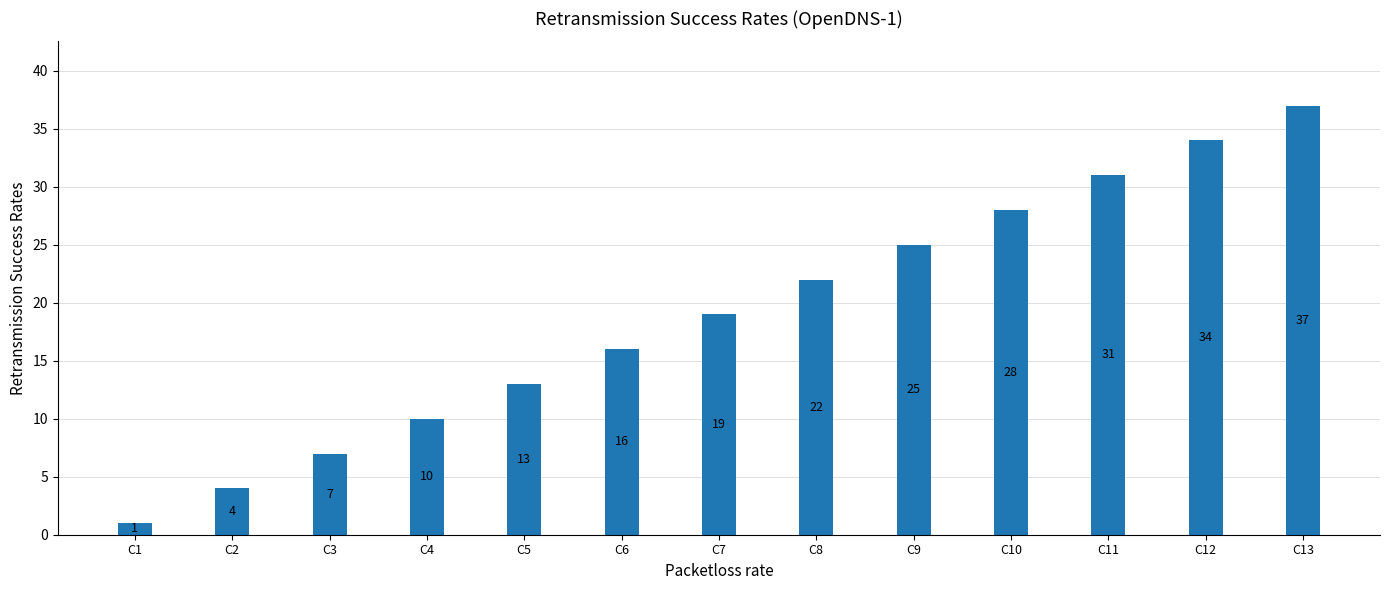

Reading left to right, transcribe all the data shown in this chart.

1	4	7	10	13	16	19	22	25	28	31	34	37